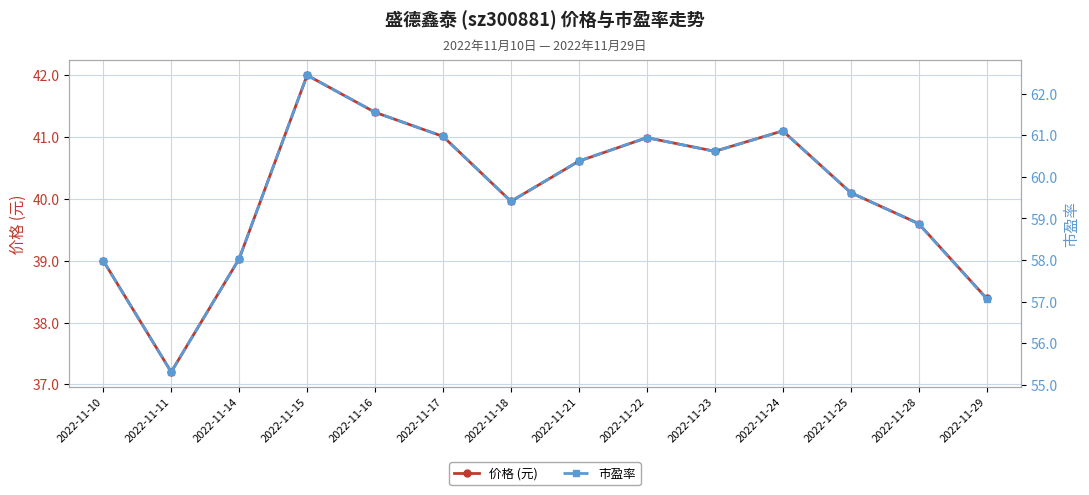

How many lines are shown in the chart?

2